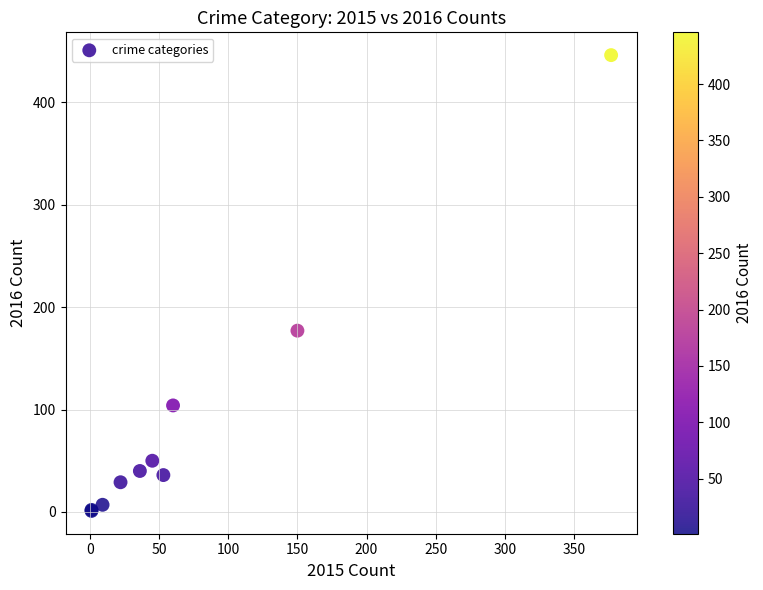

What Y value in the scatter plot is closest to 223?

177